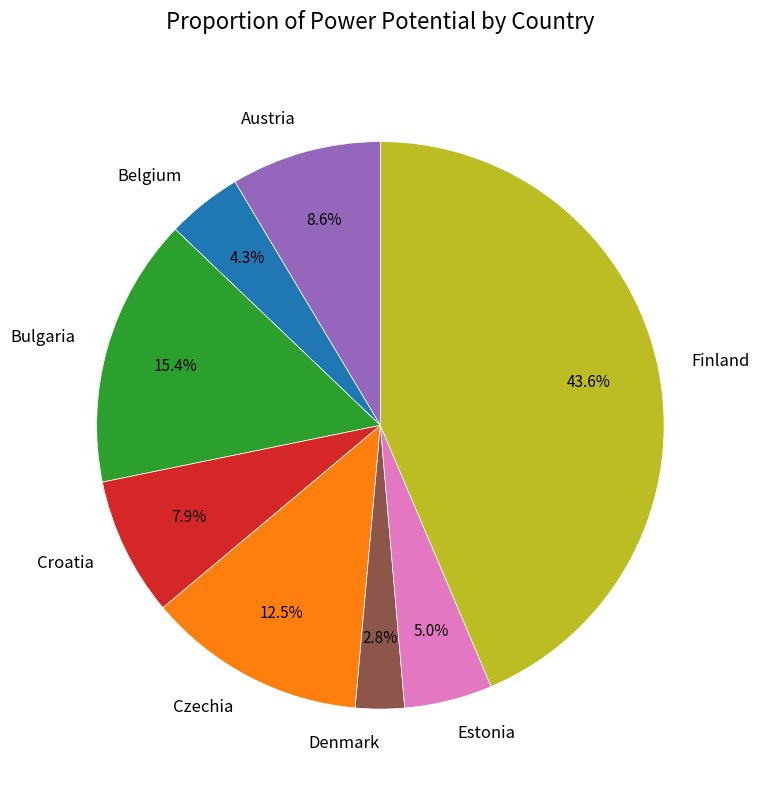

Which has a higher value, Estonia or Bulgaria?

Bulgaria